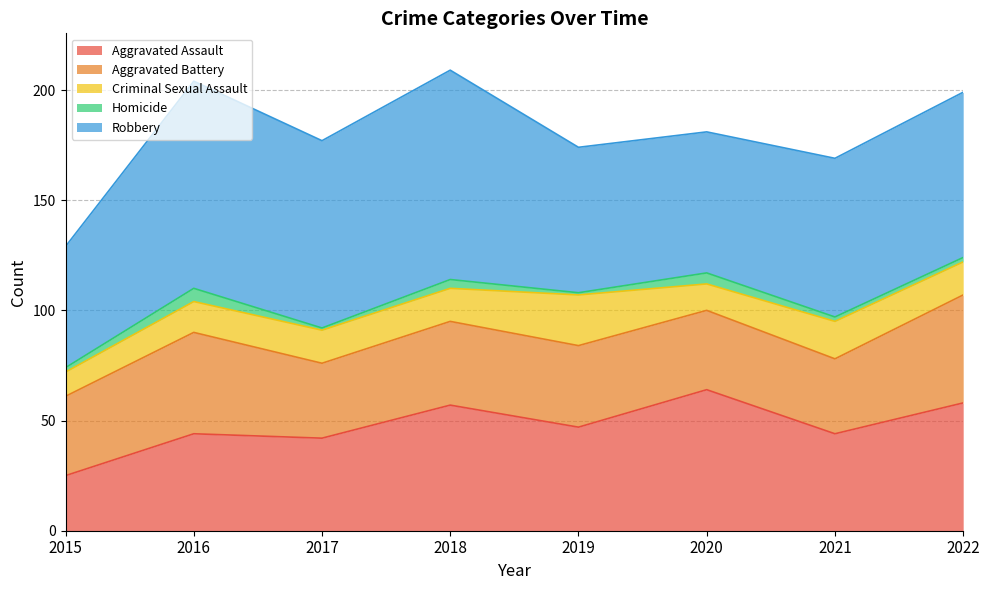

What is the difference between the second highest and second lowest values in the Aggravated Assault series?

16